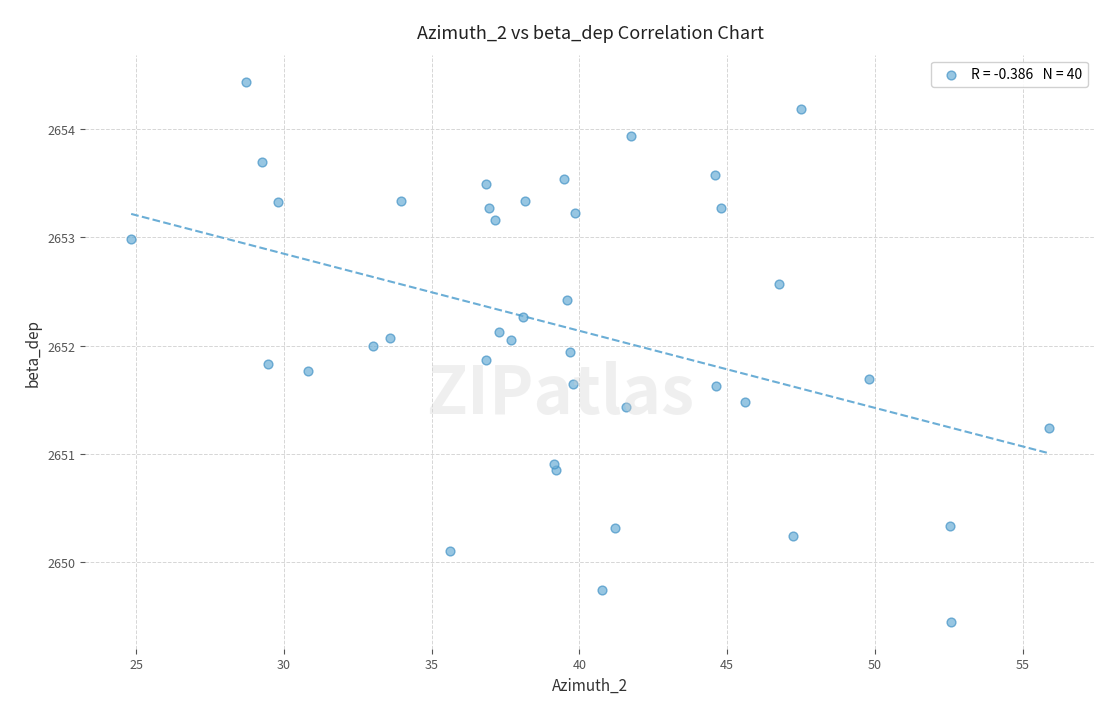

What Y value in the scatter plot is closest to 2651?

2650.9